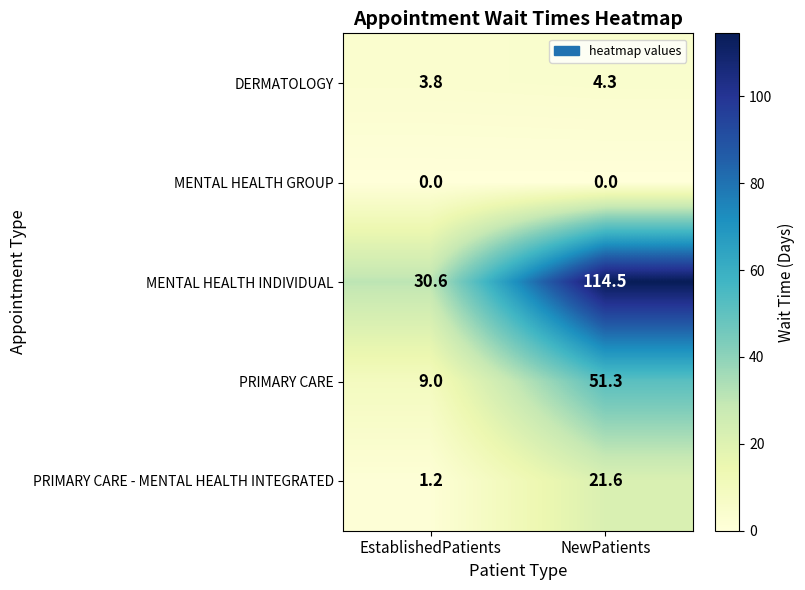

At which category does the chart reach its peak across all series?

NewPatients